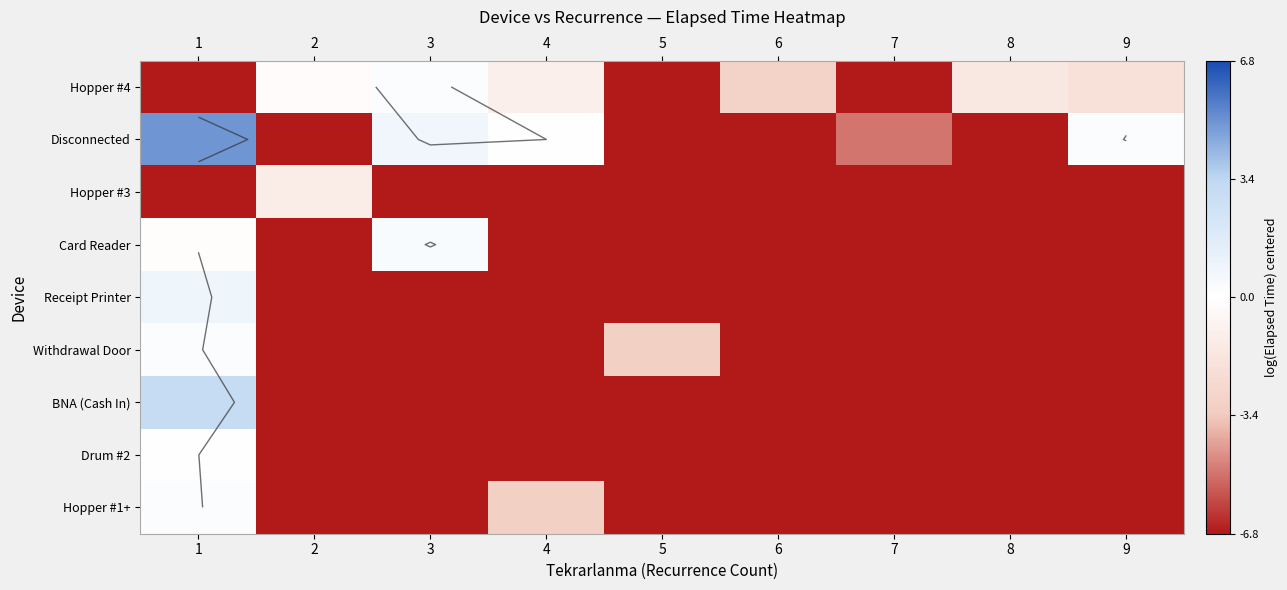

The Hopper #1+ series shows -6.8 at 2. True or false?

True